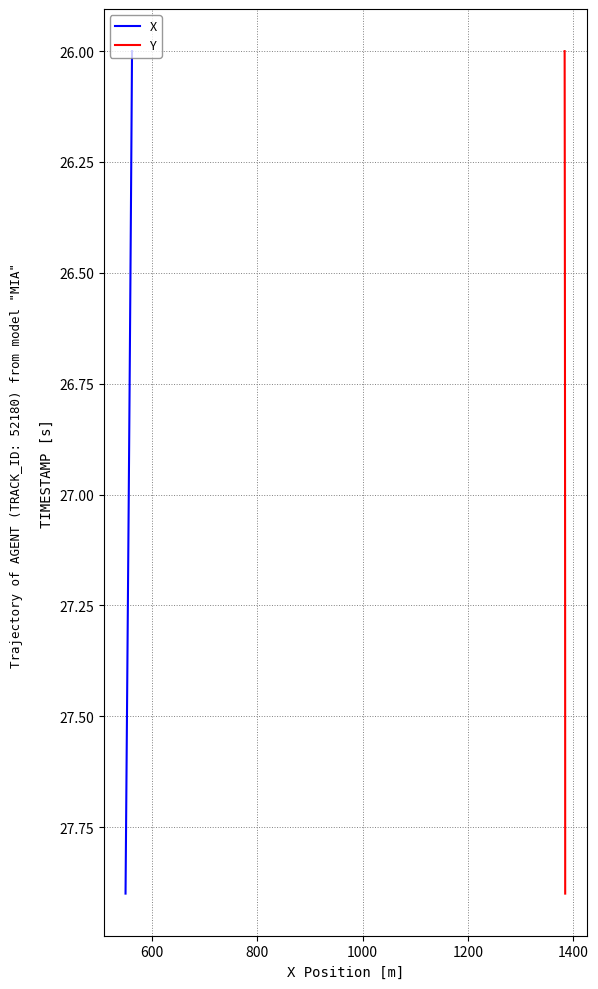

True or false: X and Y intersect in this chart.

False